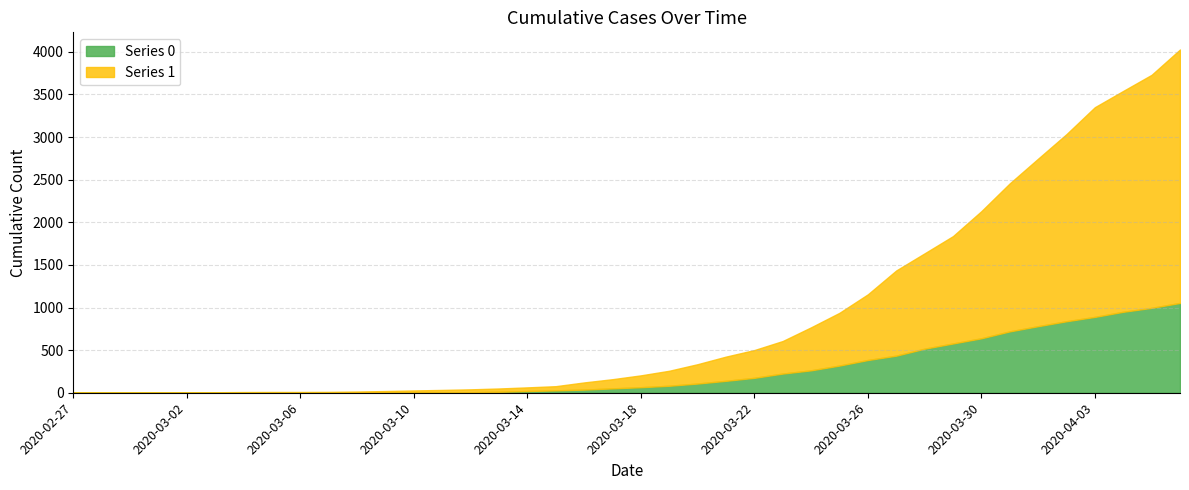

What is the difference between the maximum and minimum values in the Series 0 series?

1054